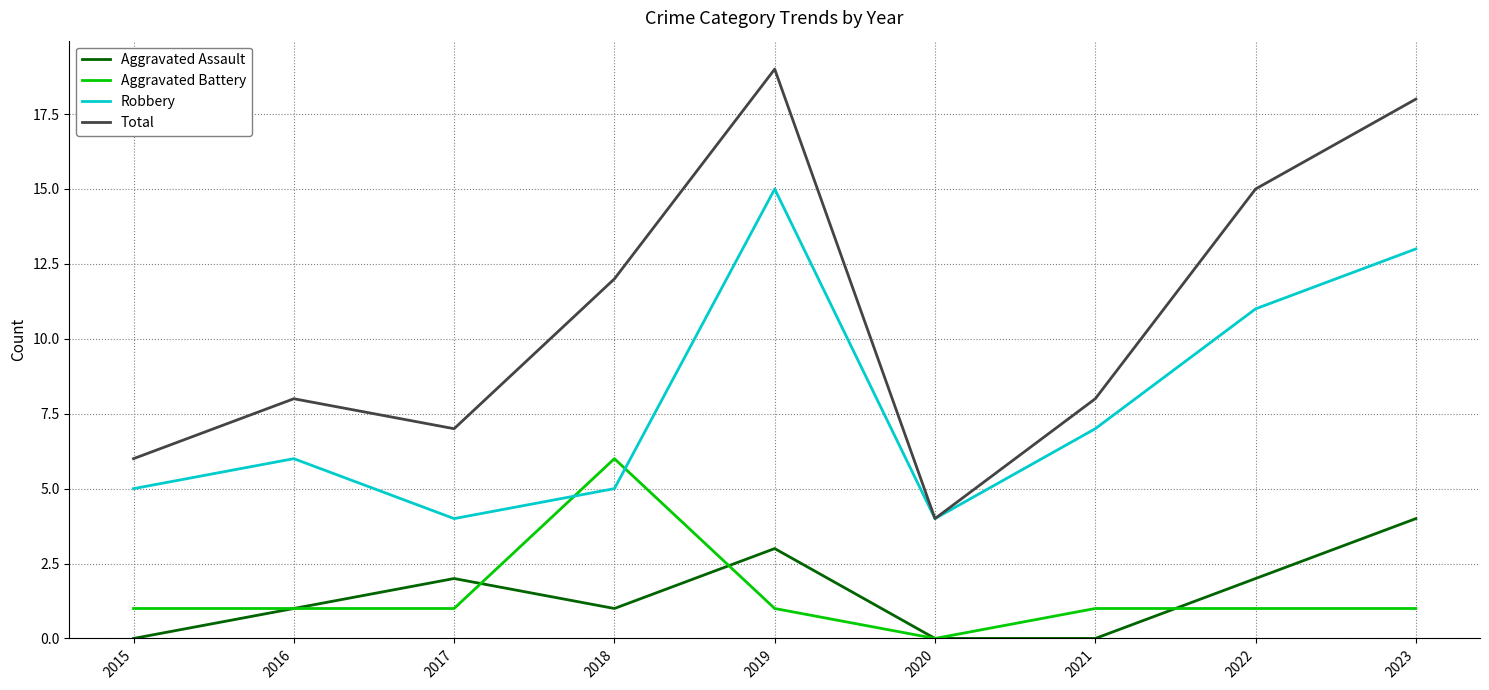

What is the average value of the Robbery series?

8